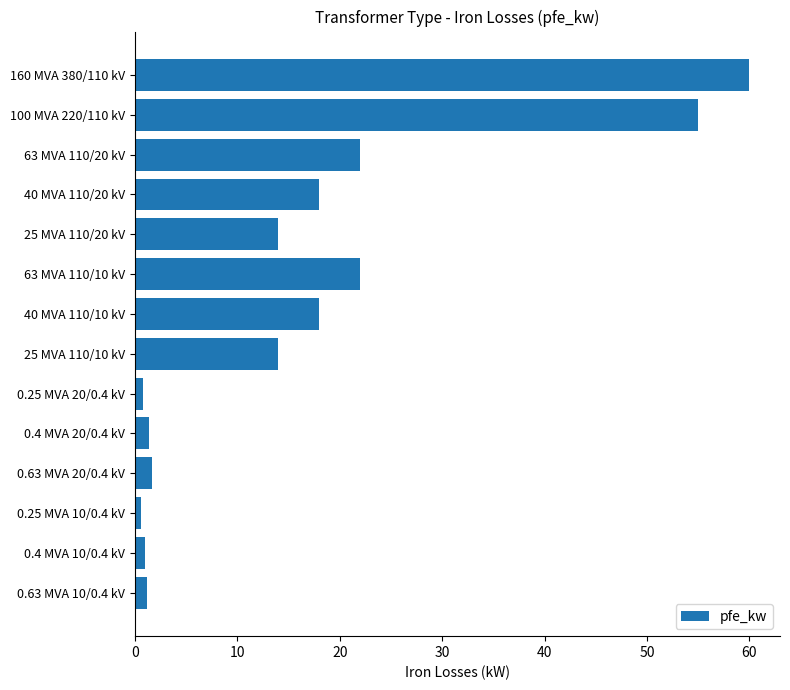

What is the value of the 1st bar from the top?

60.0